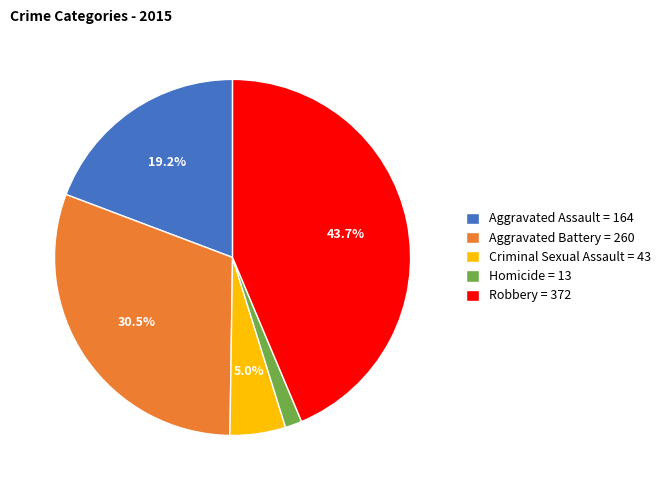

To the nearest percent, what is the combined percentage of Criminal Sexual Assault and Aggravated Assault?

24%